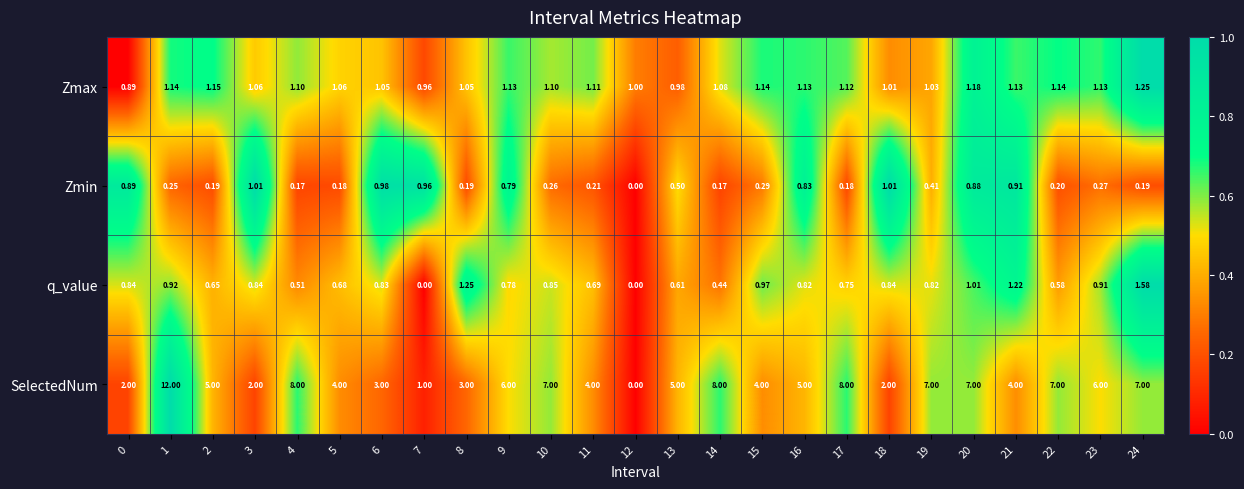

Which series has the widest spread of values?

SelectedNum